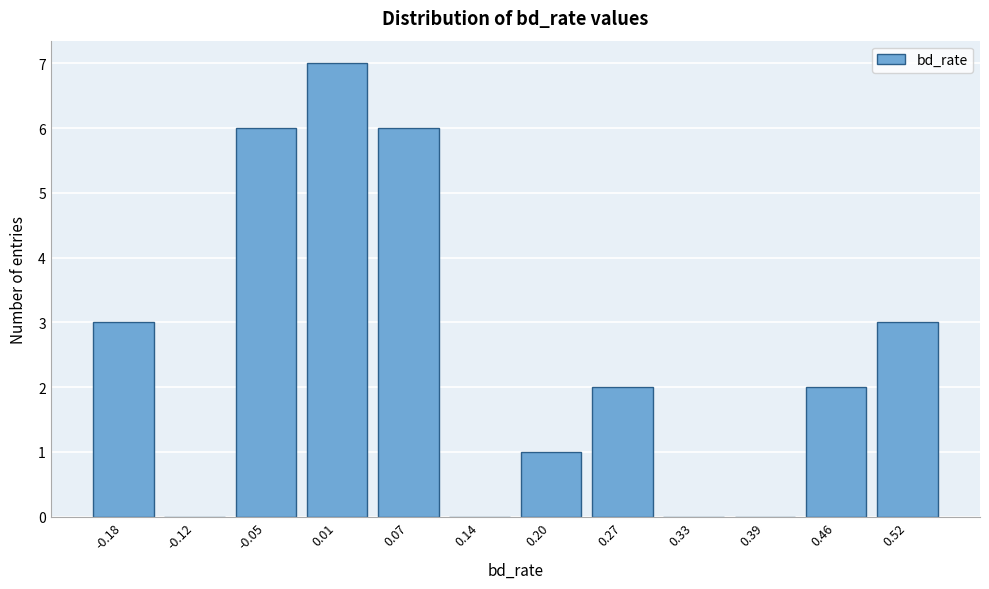

Reading left to right, list all the values displayed in this chart.

-0.18=3	-0.12=0	-0.05=6	0.01=7	0.07=6	0.14=0	0.20=1	0.27=2	0.33=0	0.39=0	0.46=2	0.52=3